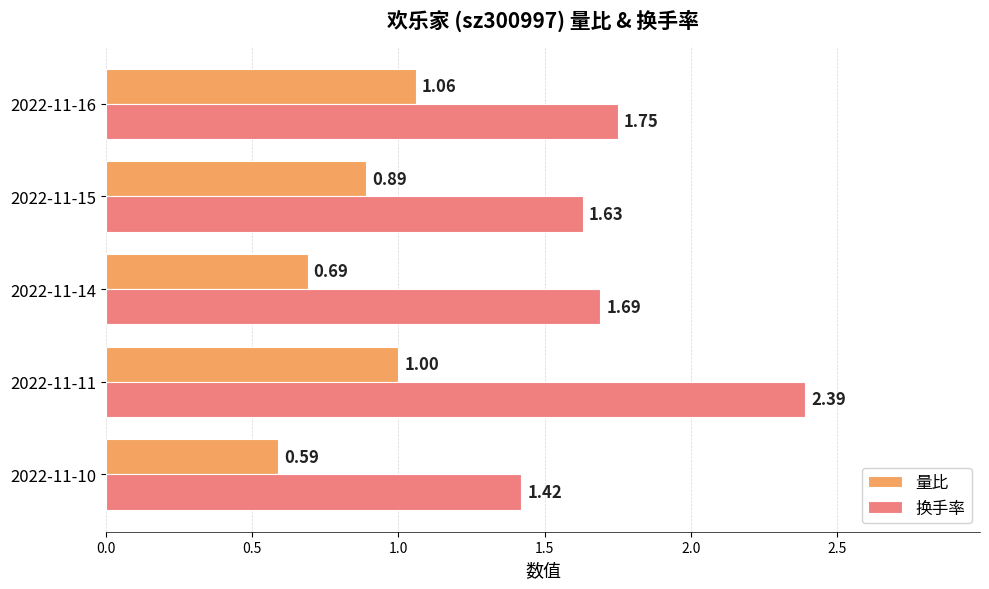

Rank the series by their maximum value, from highest to lowest.

换手率, 量比